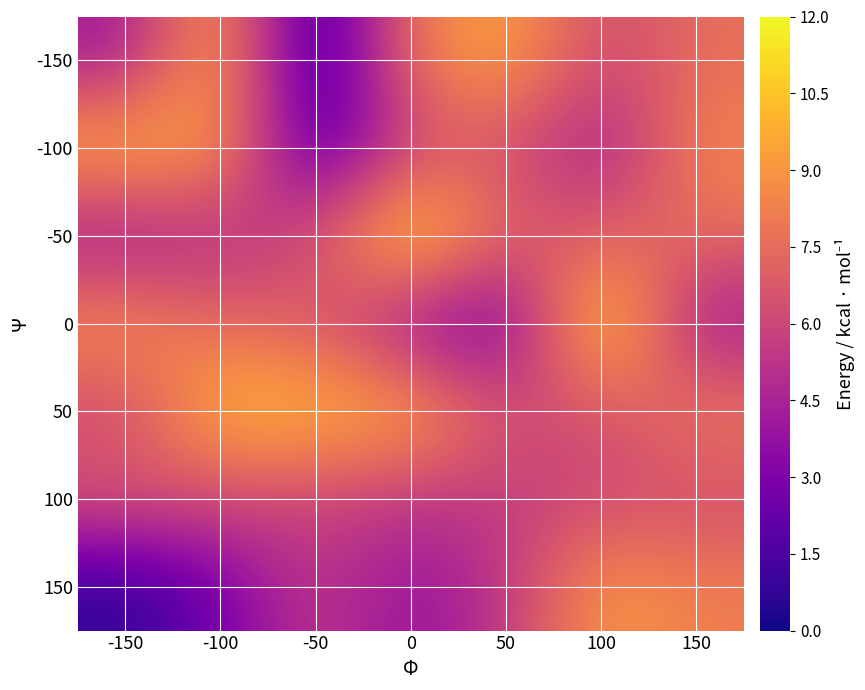

What is the total value across all series at 0?

48.2